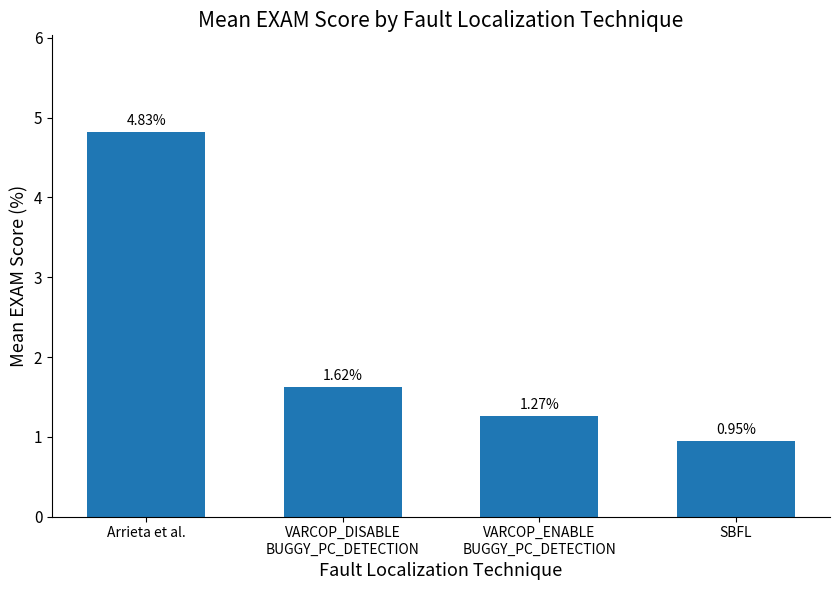

What position from the left is SBFL?

4